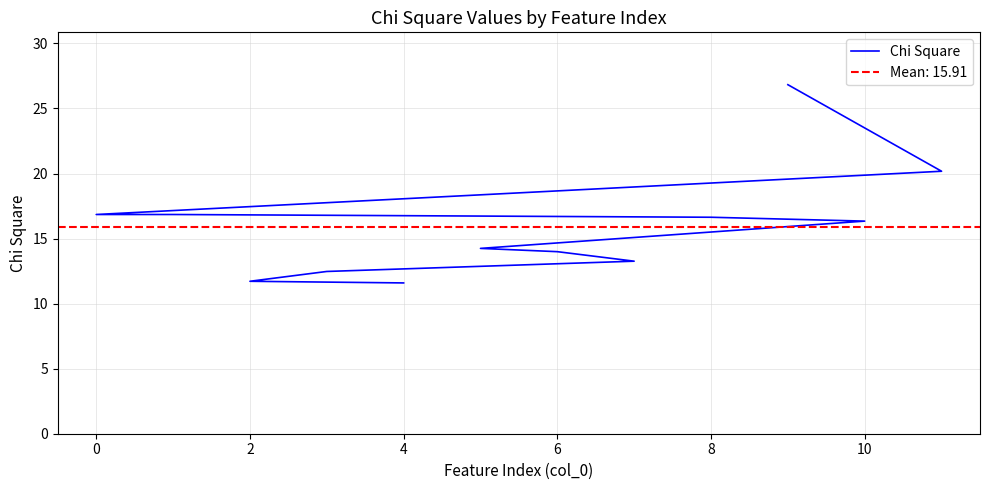

Reading right to left, transcribe all the data shown in this chart.

11.6	11.7	12.5	13.3	14.0	14.2	16.3	16.6	16.9	16.9	20.2	26.8